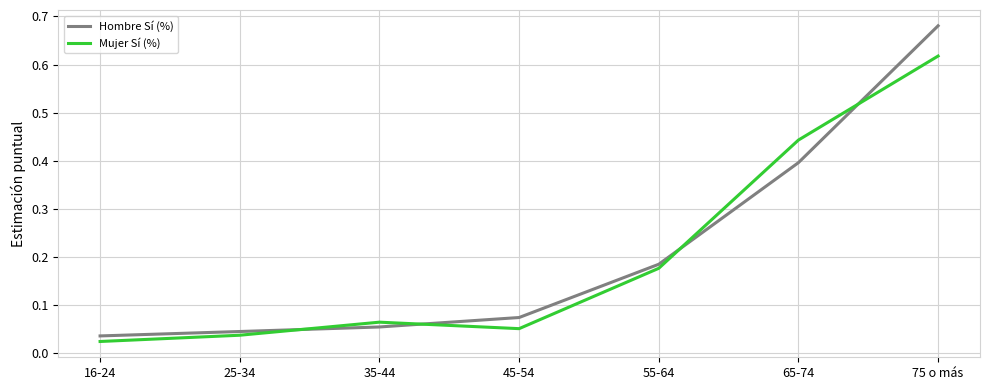

What position from the left is 45-54?

4